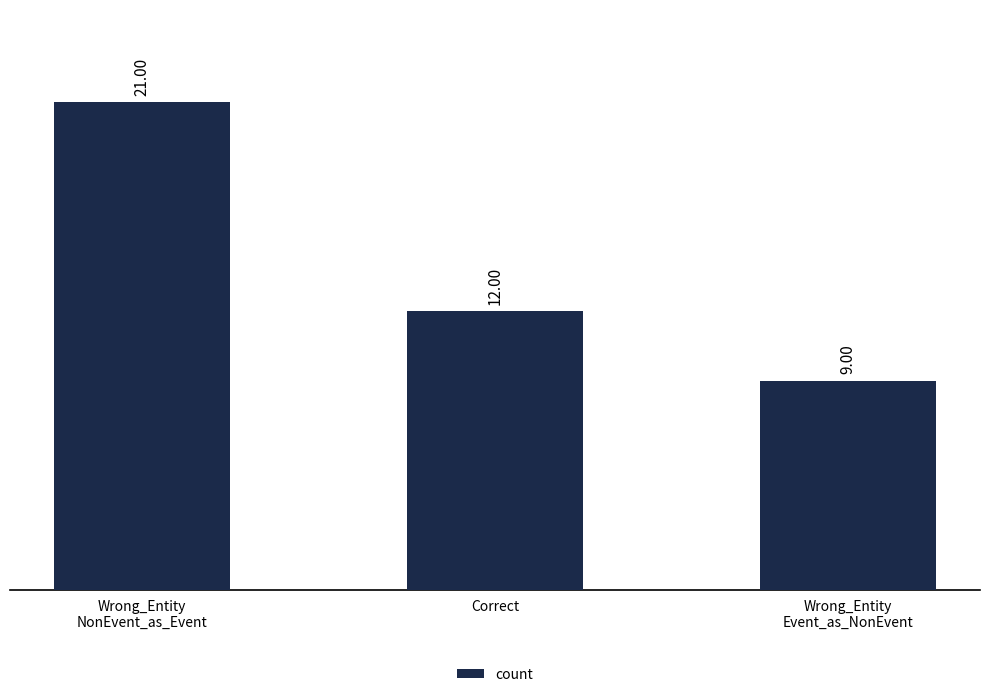

What is the sum of all values?

42